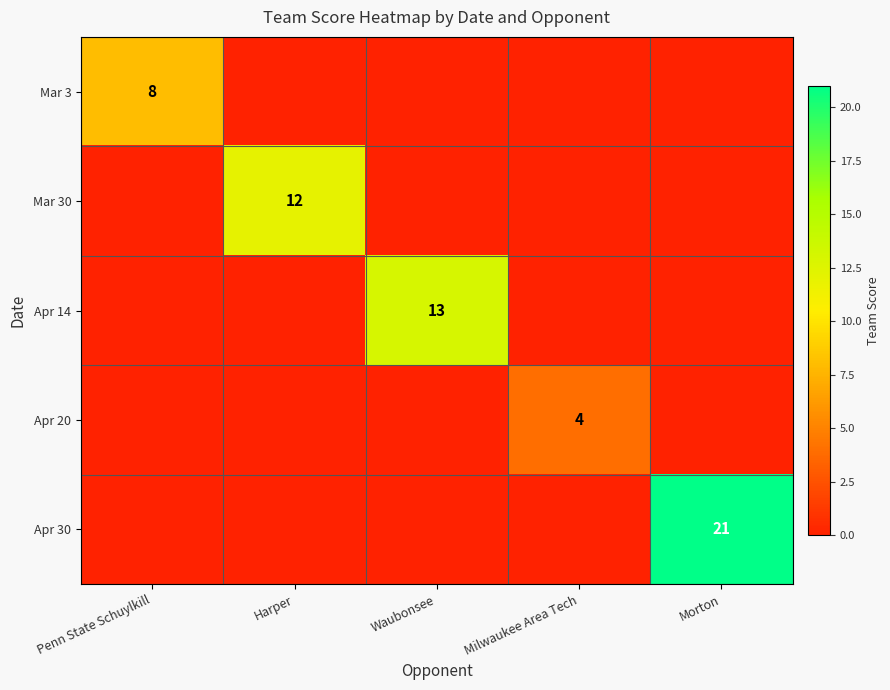

Which has a higher value, Harper or Morton?

Harper